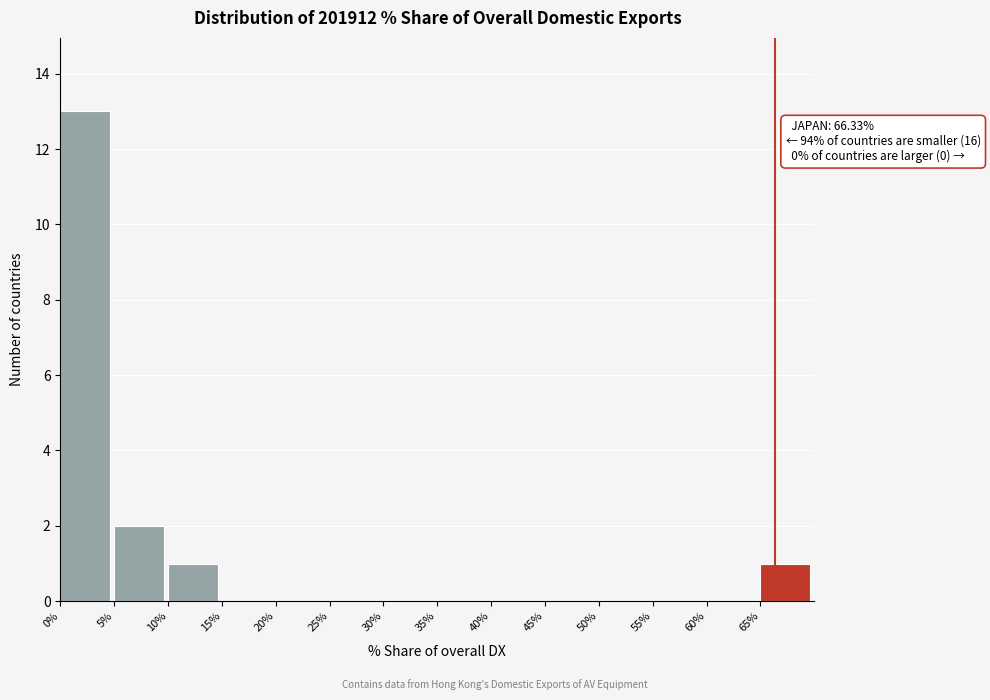

Which range on the x-axis has the tallest bar?

0 to 5